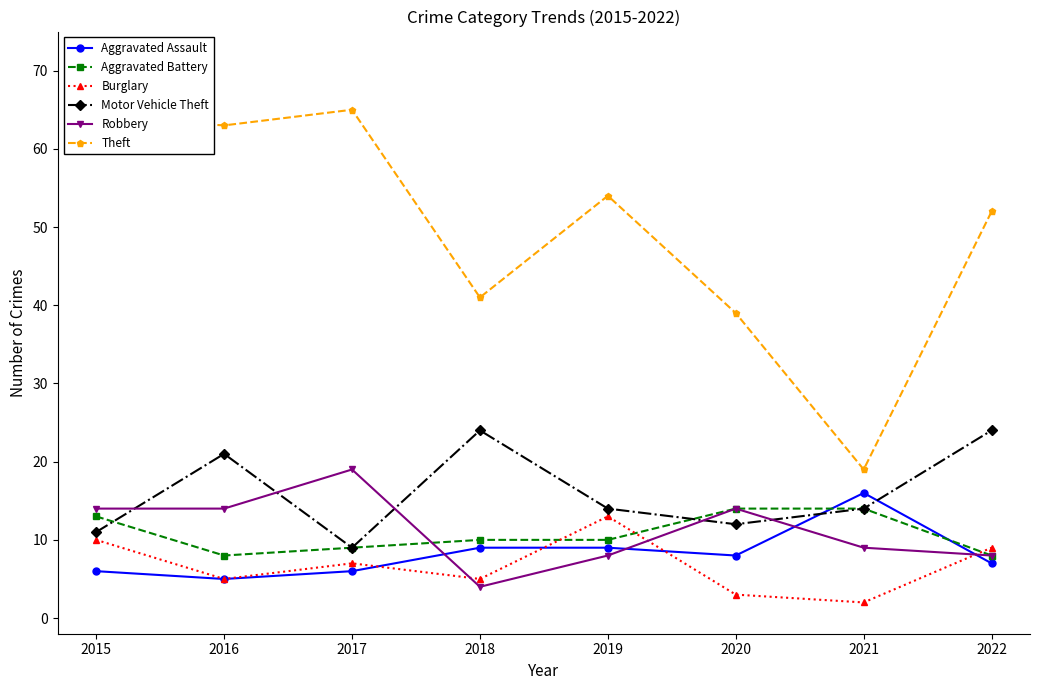

The Aggravated Battery series shows 14 at 2020. True or false?

True